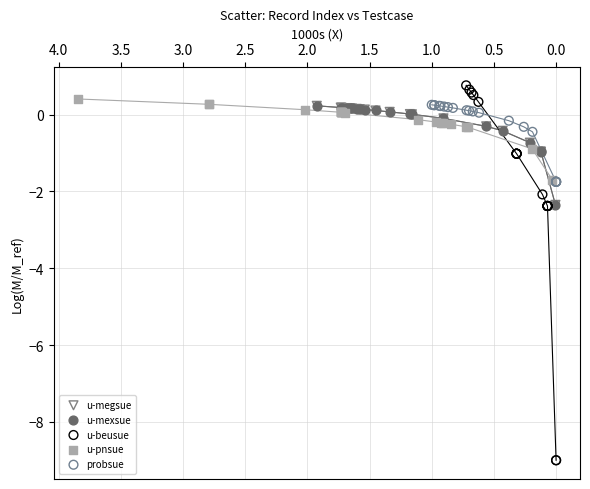

Which series contains the highest Y value?

u-beusue